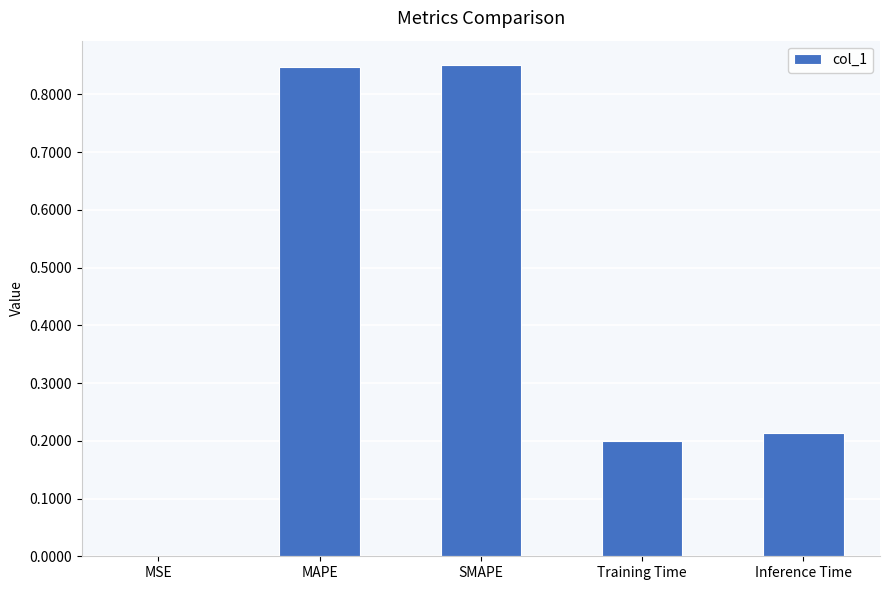

Which has a higher value, SMAPE or Training Time?

SMAPE